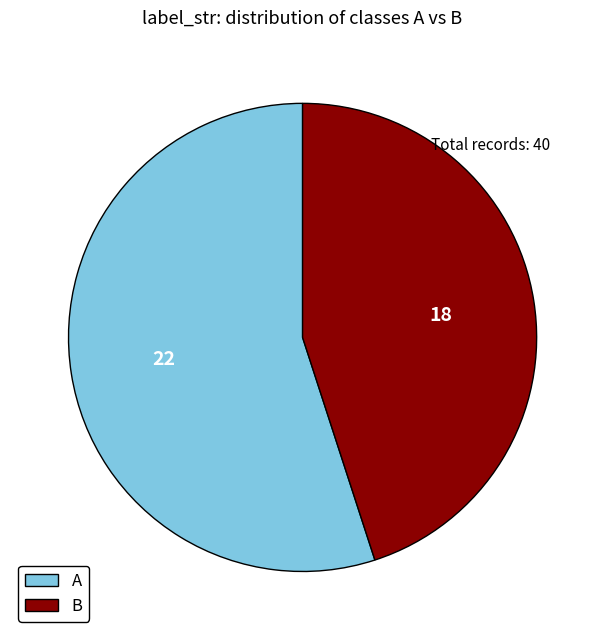

Is A the majority of the pie?

Yes